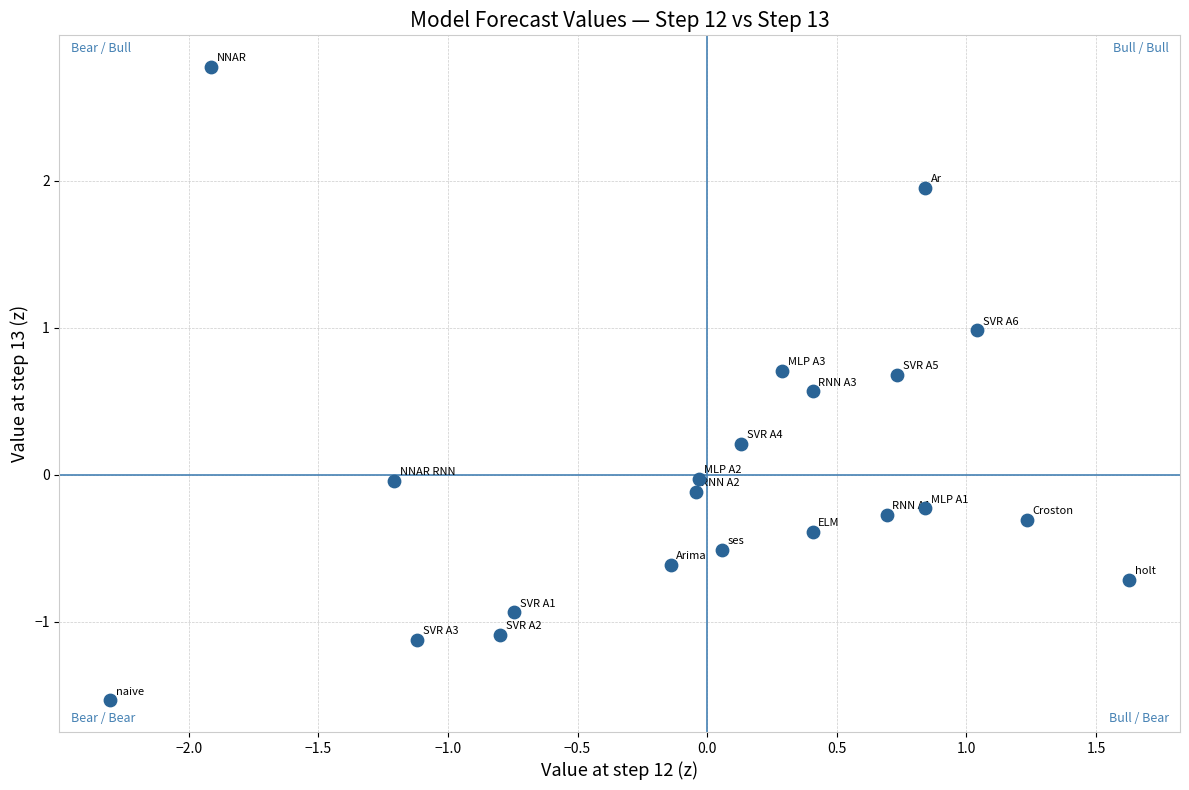

What is the range of X values (max minus min)?

3.9